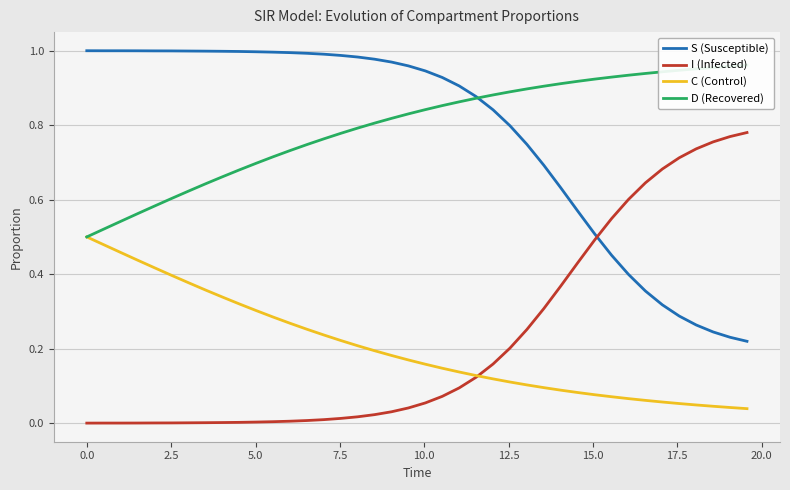

True or false: S (Susceptible) and C (Control) cross at least once.

False